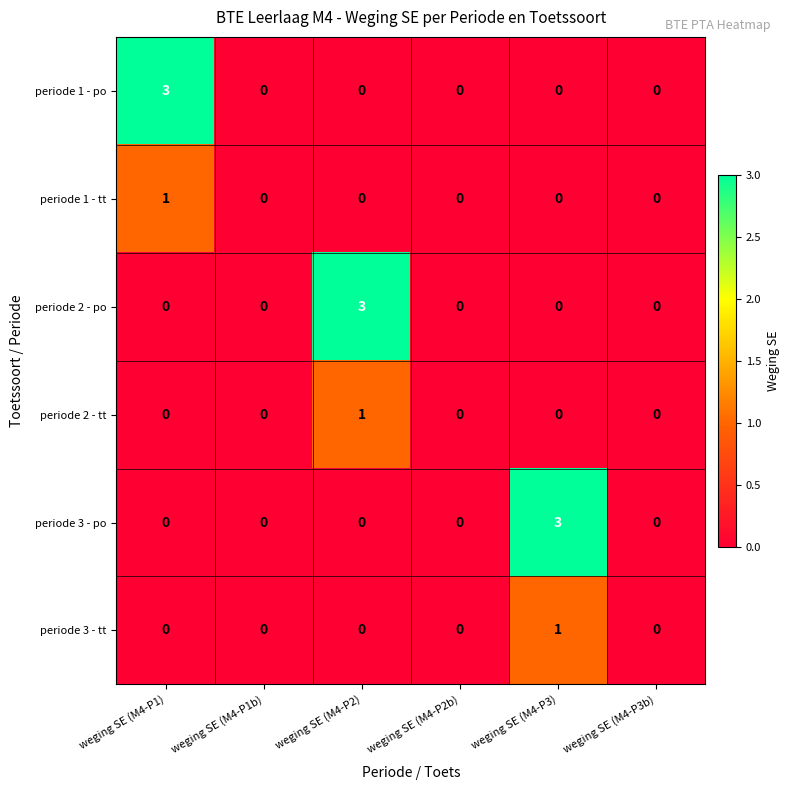

How many data points does each series have?

6